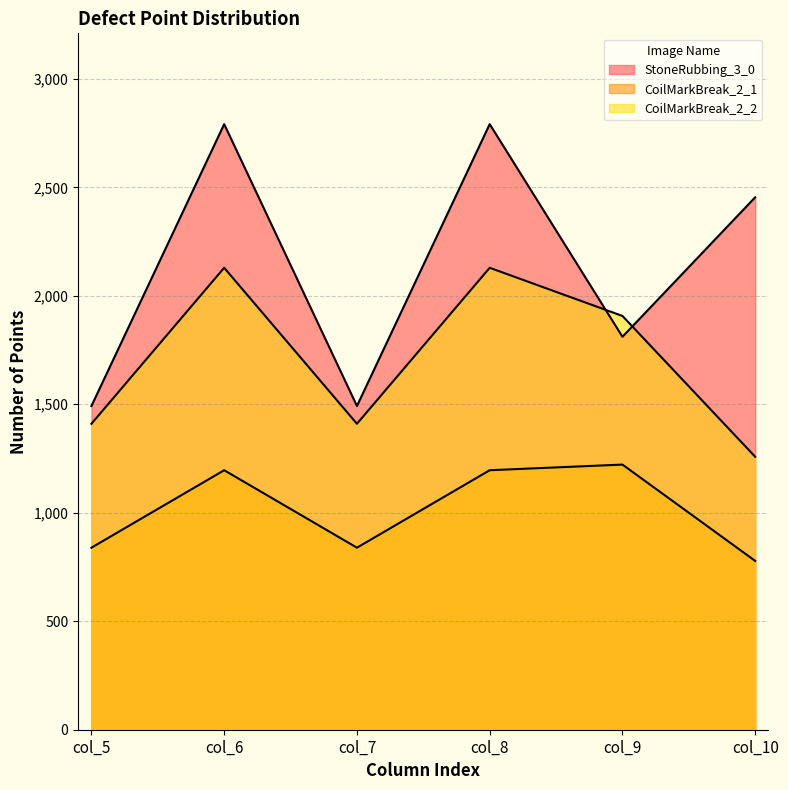

True or false: CoilMarkBreak_2_1 has more than 0 points higher than both neighbors.

True